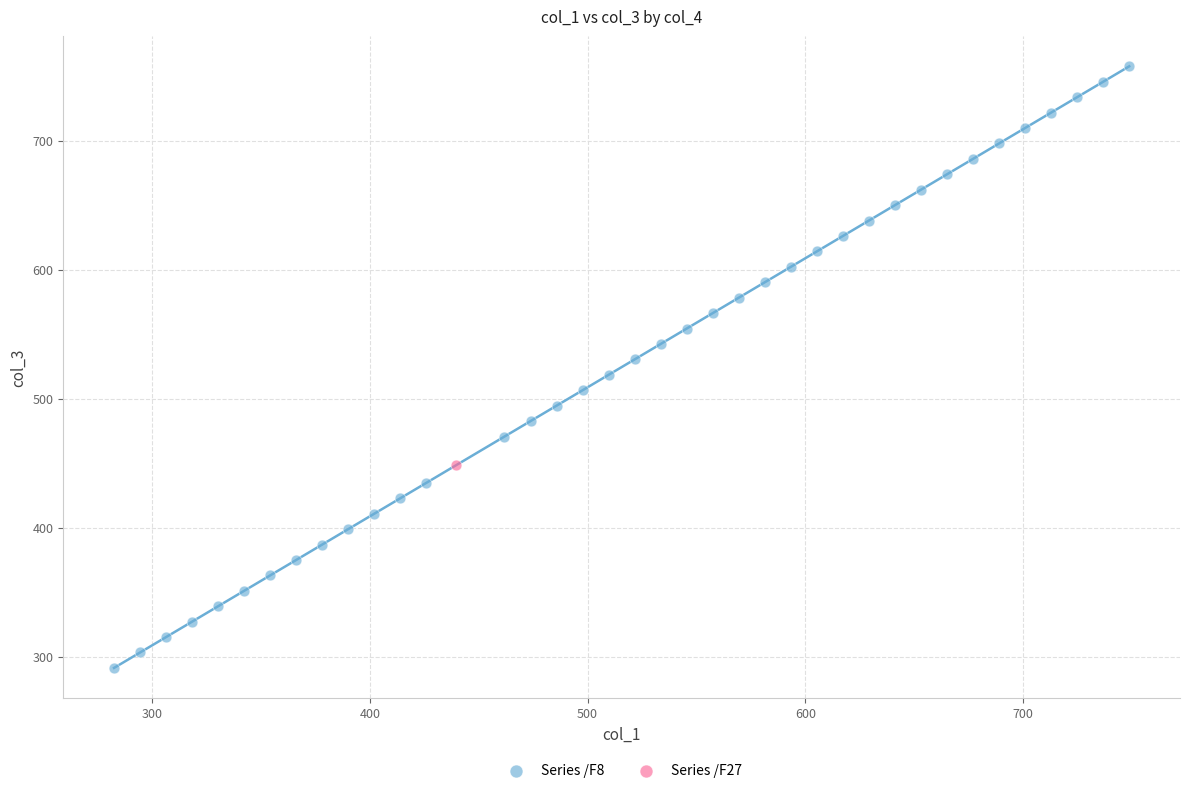

What are all the series names shown in the legend?

Series /F8, Series /F27